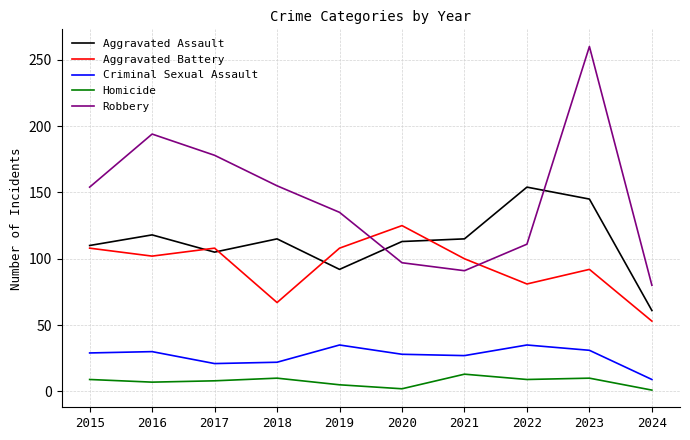

Which series has the widest spread of values?

Robbery